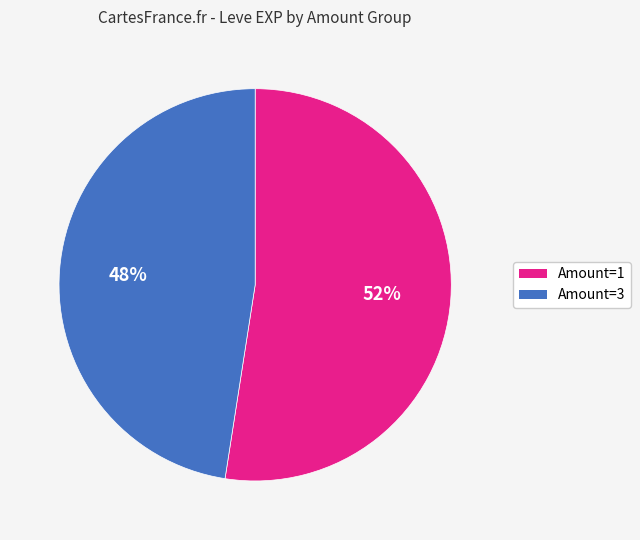

Count the number of slices in the pie.

2